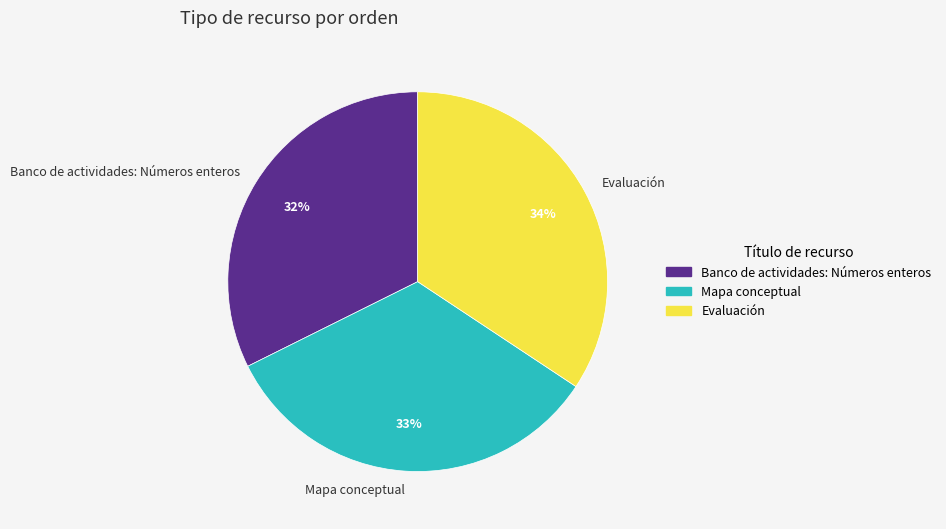

To the nearest percent, what is the difference between the Evaluación and Banco de actividades: Números enteros slice percentages?

2%